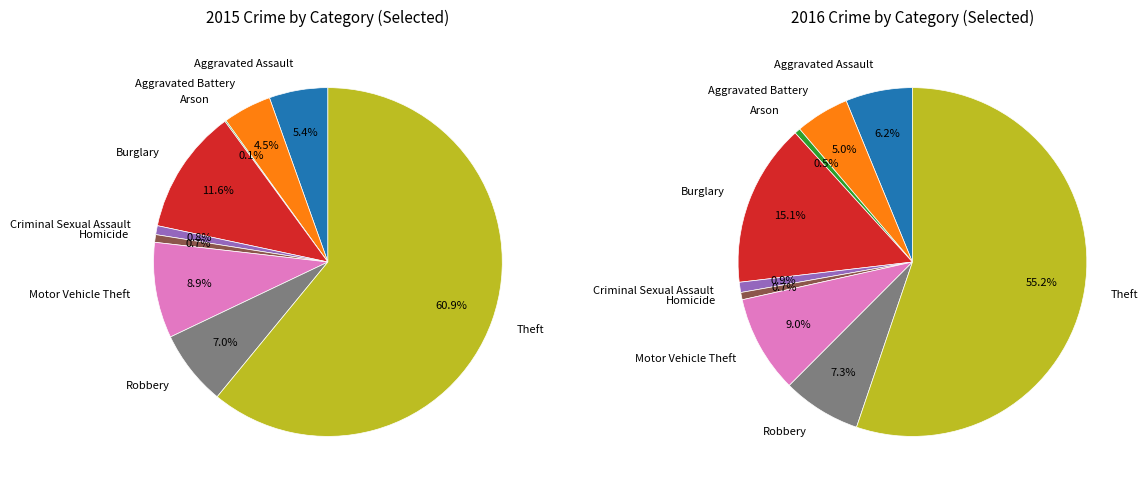

What is the change in value from Aggravated Assault to Arson?

-45